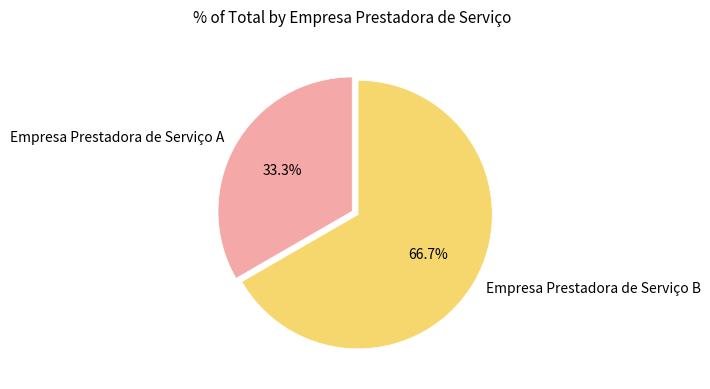

The Empresa Prestadora de Serviço A slice represents 33% of the pie. True or false?

True